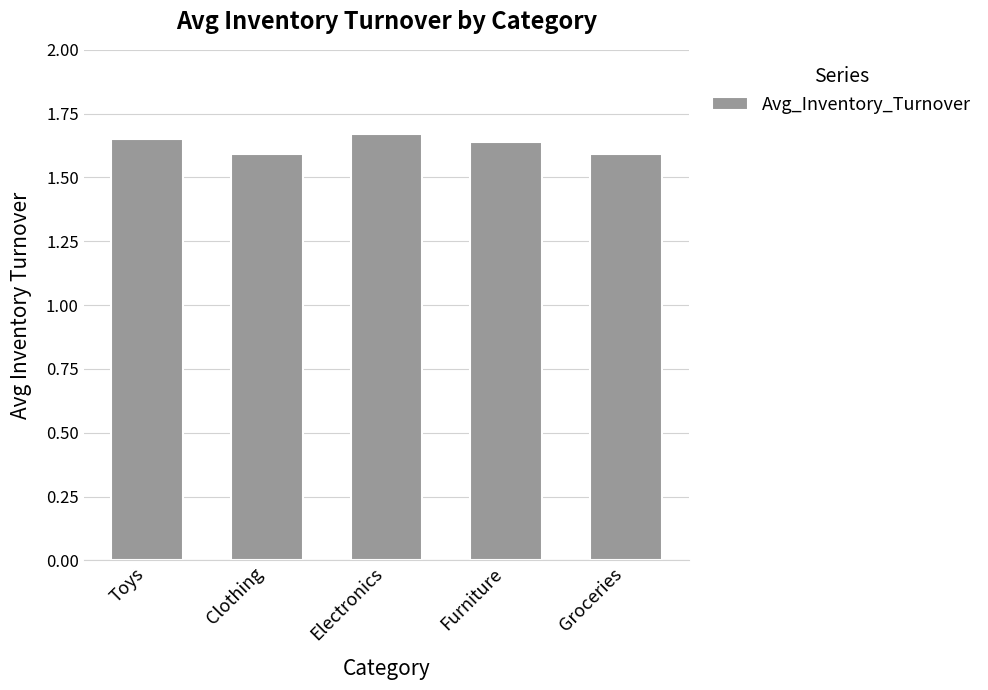

What is the sum of all values?

8.1